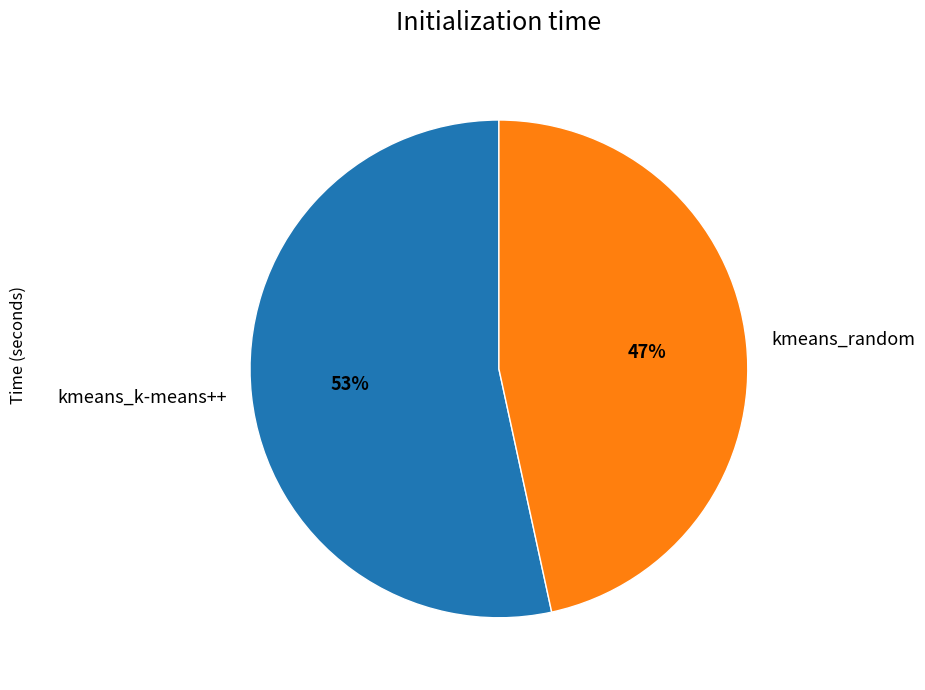

Approximately how many times larger is the value at kmeans_k-means++ compared to kmeans_random?

1.1